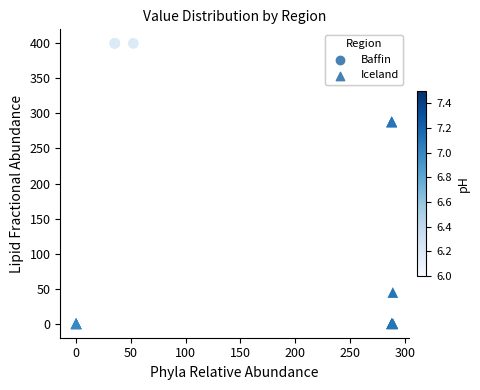

Which series reaches the maximum Y coordinate?

Baffin